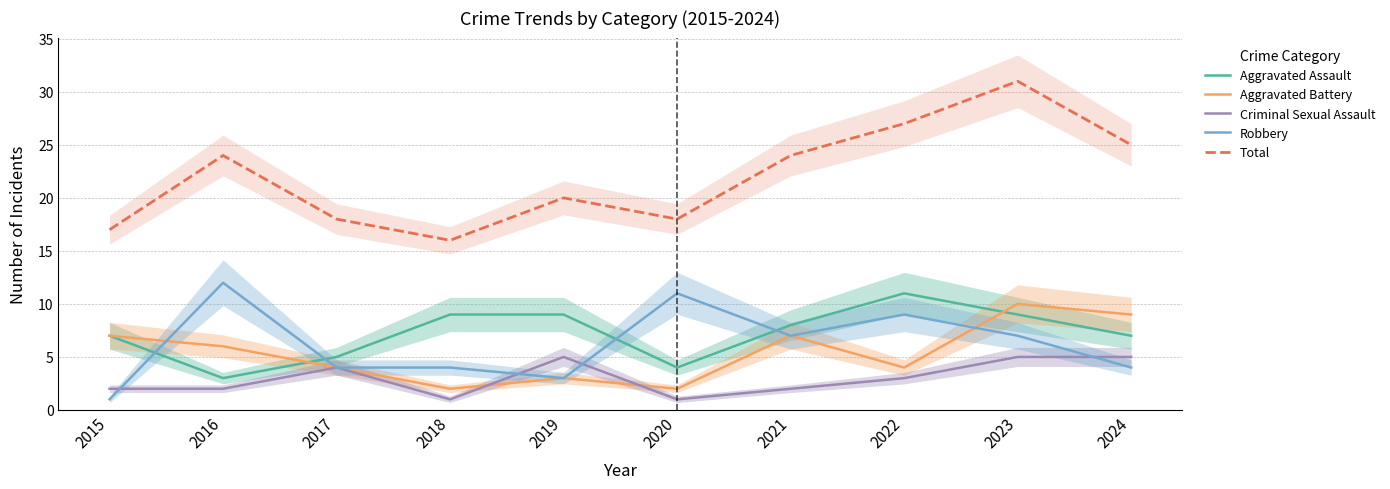

At which category does Criminal Sexual Assault reach its first local valley?

2018